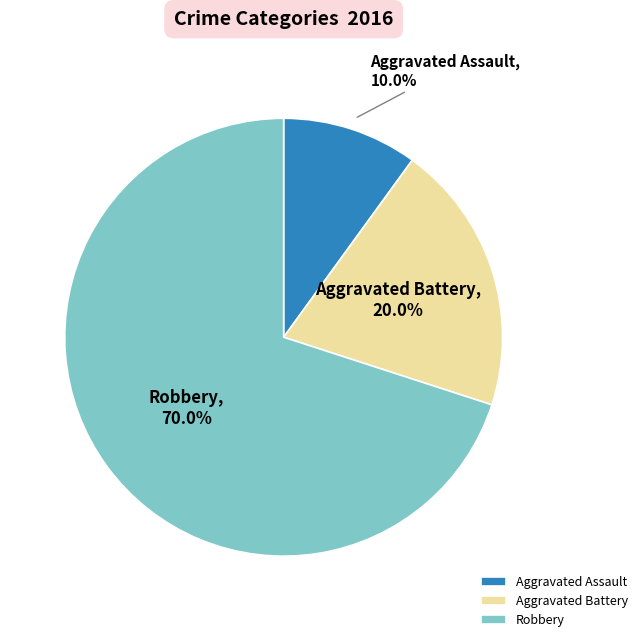

Which slice is the smallest?

Aggravated Assault